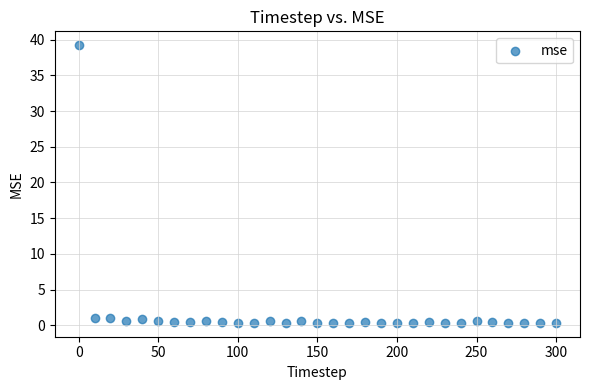

What is the range of X values (max minus min)?

300.0